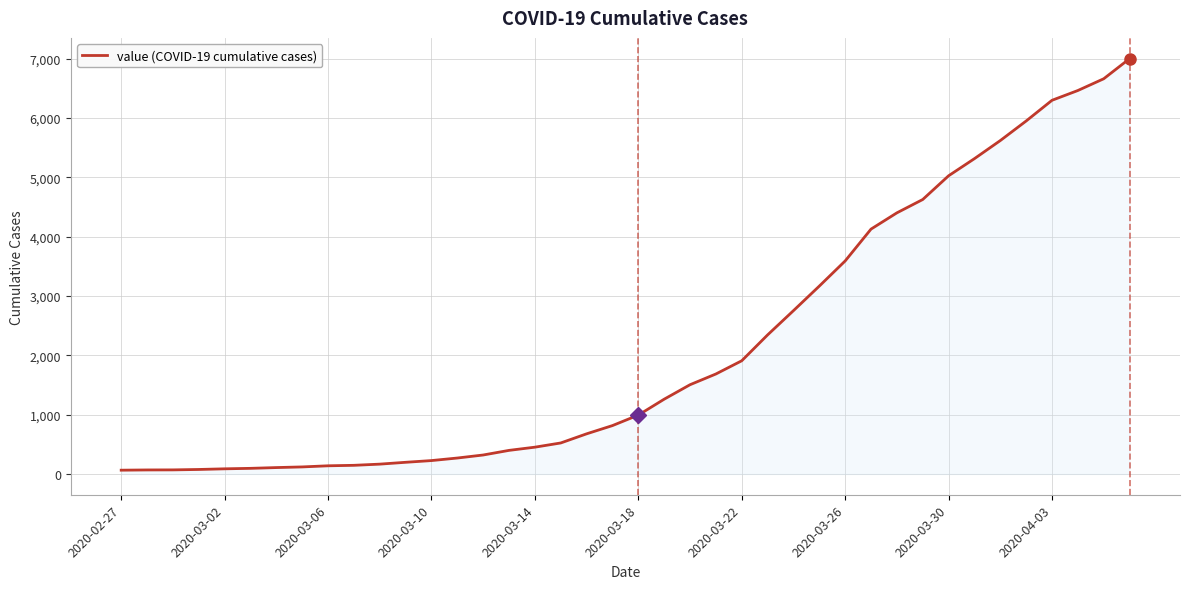

What is the average value?

2144